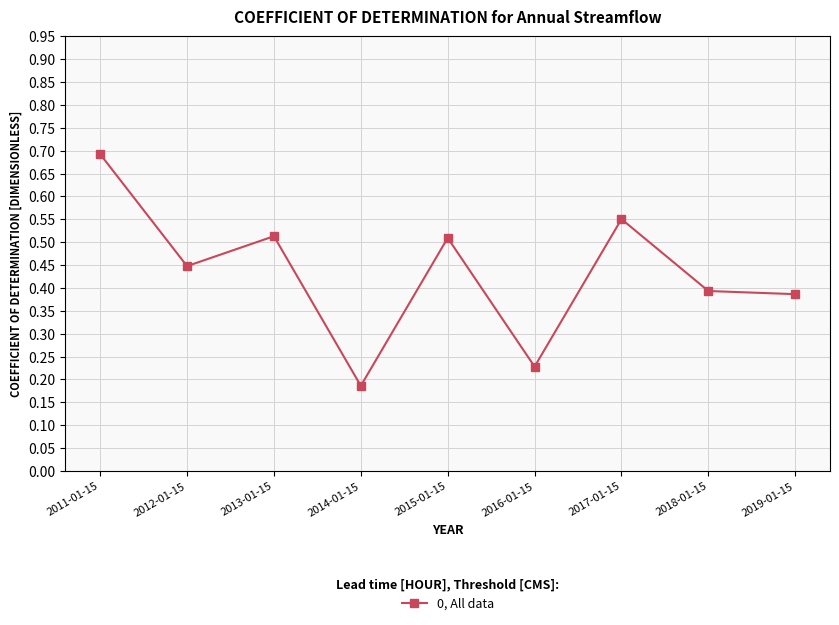

What is the sum of all values?

3.9